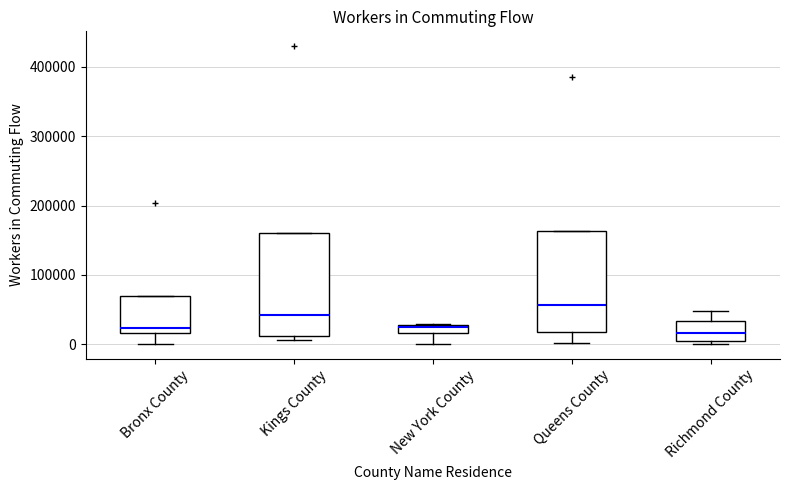

Which box has the highest median line?

Queens County